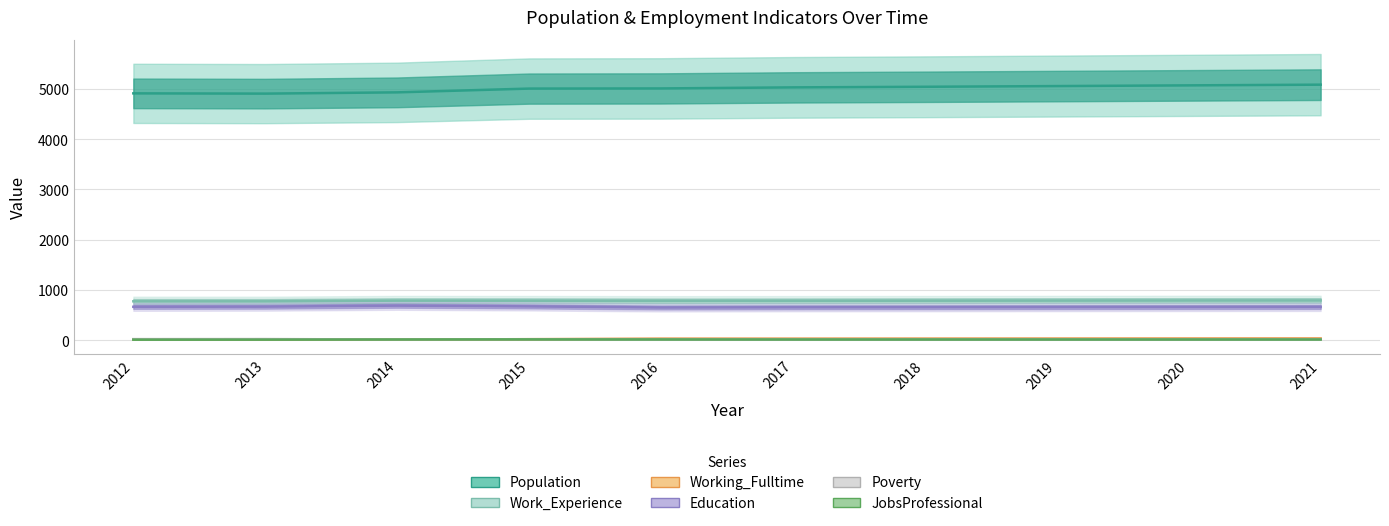

Reading left to right, list all the values displayed in this chart.

Population: 4909	4904	4929	5004	5007	5028	5040	5054	5068	5082
Work_Experience: 774	774	787	786	783	784	786	788	790	791
Working_Fulltime: 16	12	13	21	32	32	33	34	35	36
Education: 665	668	688	673	651	655	656	658	660	662
Poverty: 22	23	15	20	17	16	17	17	17	17
JobsProfessional: 11	12	15	17	16	15	15	15	15	15